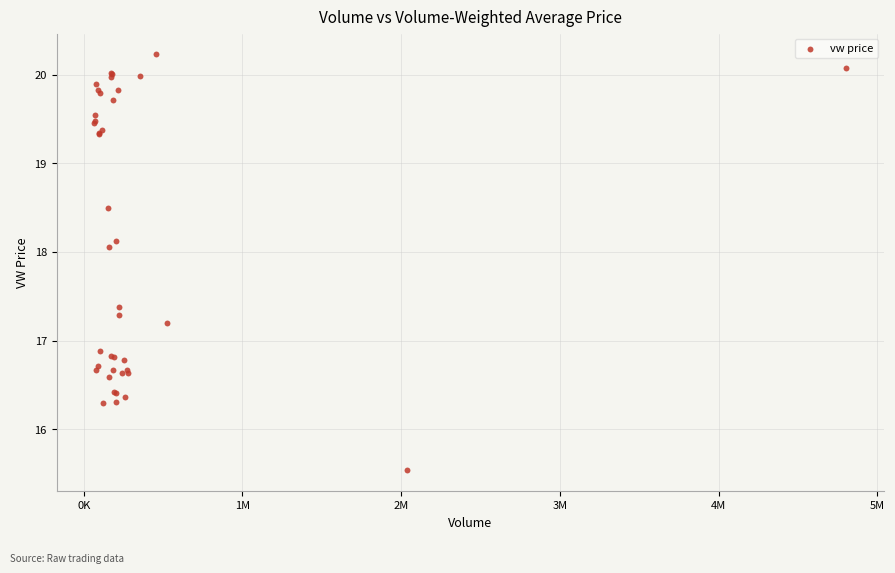

What Y value in the scatter plot is closest to 17?

16.9